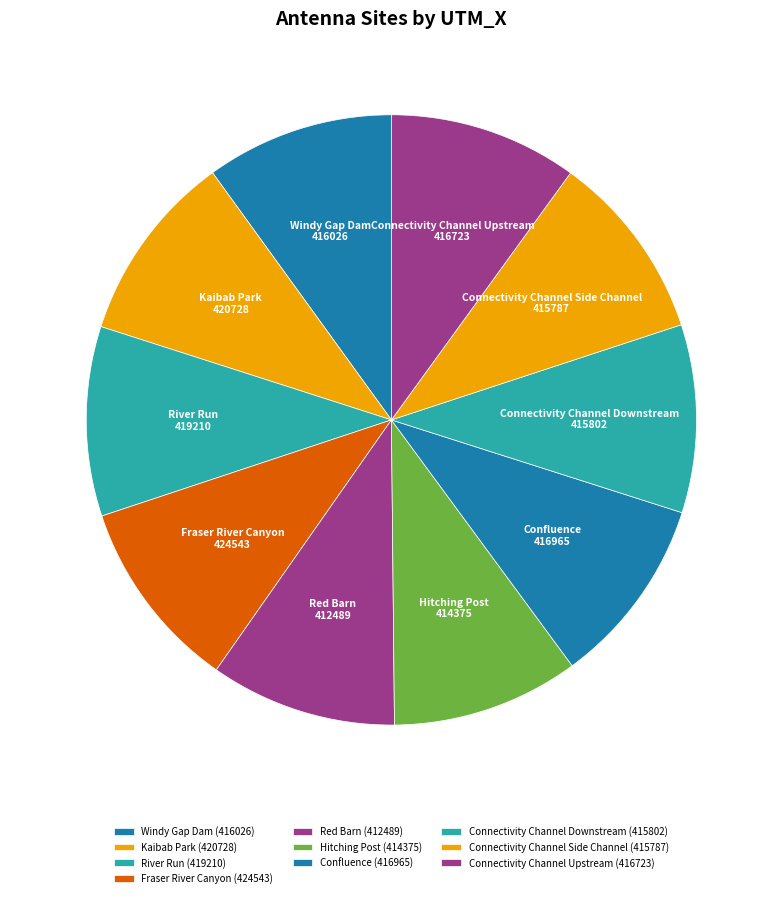

Do Connectivity Channel Upstream and Confluence together represent more than half of the pie?

No